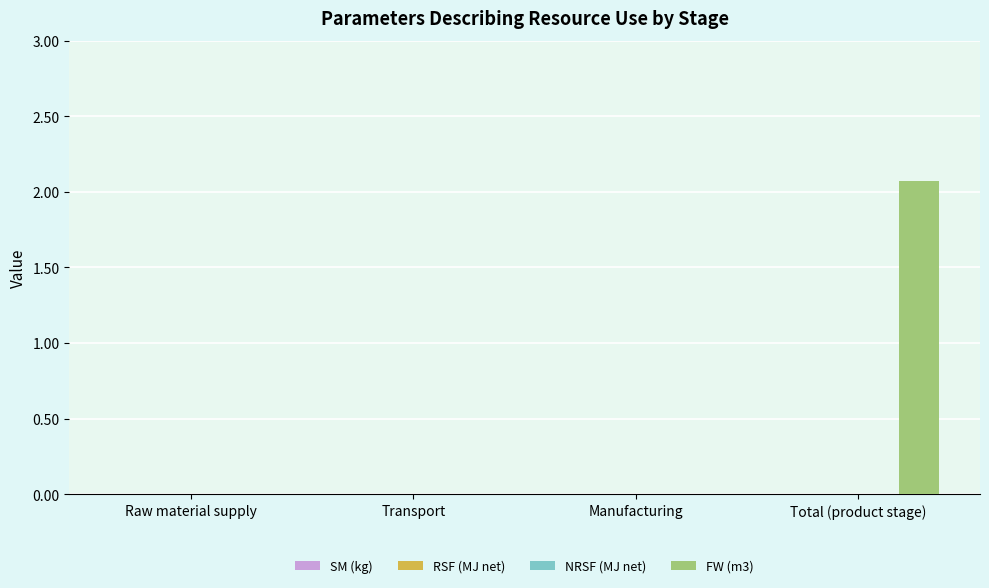

Reading left to right, list all the values displayed in this chart.

SM (kg): 0.0	0.0	0.0	0.0
RSF (MJ net): 0.0	0.0	0.0	0.0
NRSF (MJ net): 0.0	0.0	0.0	0.0
FW (m3): 0.0	0.0	0.0	2.1